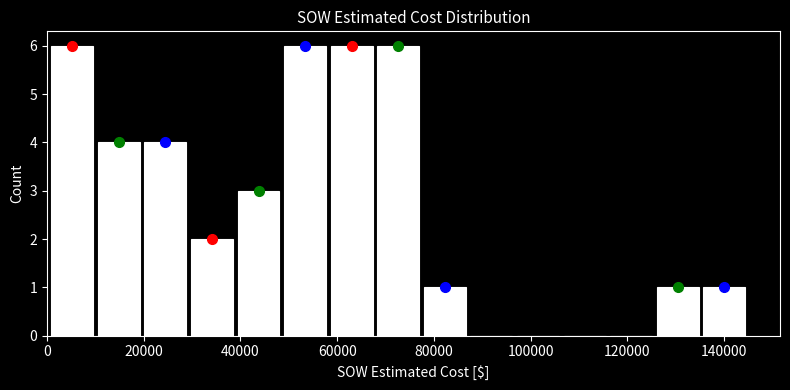

Reading left to right, transcribe this chart: for each bar, give the range it covers on the x-axis and its height. Neither the bar edges nor the heights are printed on the chart, so give them approximately, as read against the axes.

0 to 10000: 6
10000 to 20000: 4
20000 to 30000: 4
30000 to 38000: 2
38000 to 48000: 3
48000 to 58000: 6
58000 to 68000: 6
68000 to 78000: 6
78000 to 88000: 1
88000 to 96000: 0
96000 to 106000: 0
106000 to 116000: 0
116000 to 126000: 0
126000 to 136000: 1
136000 to 144000: 1